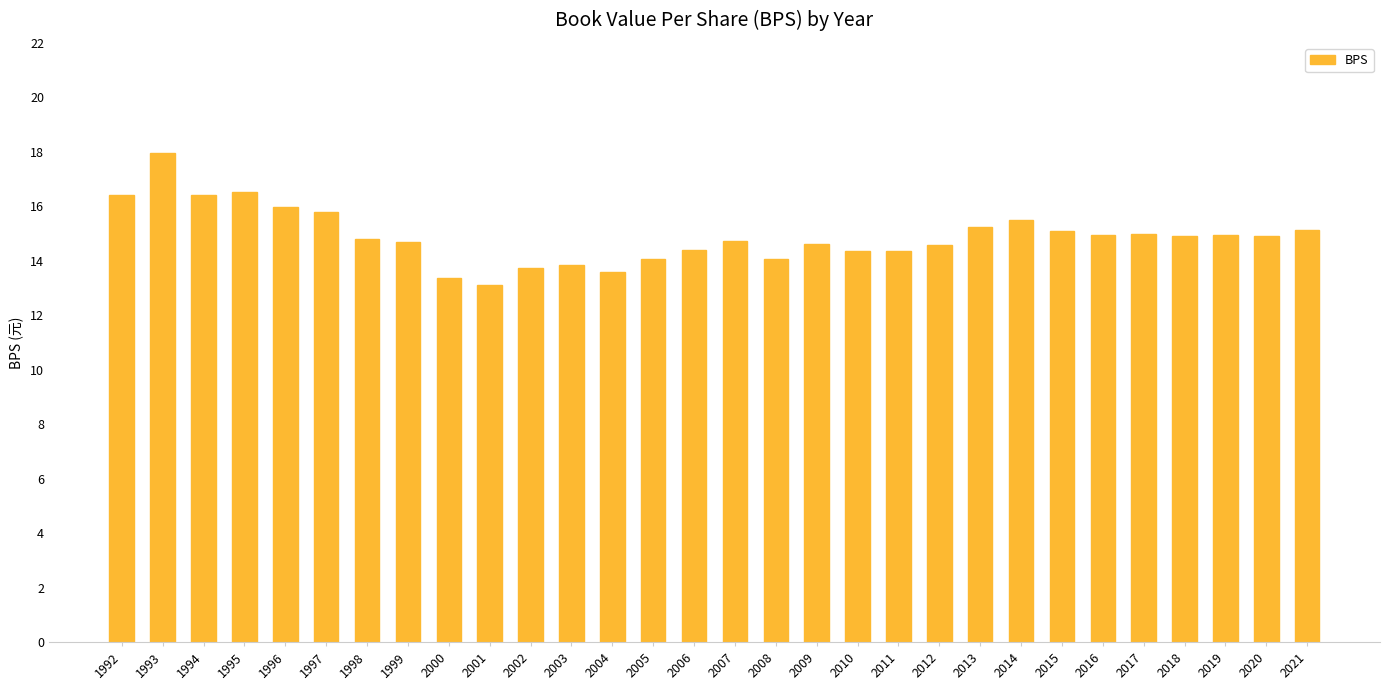

The chart shows a value of 7.5 at 2004. True or false?

False